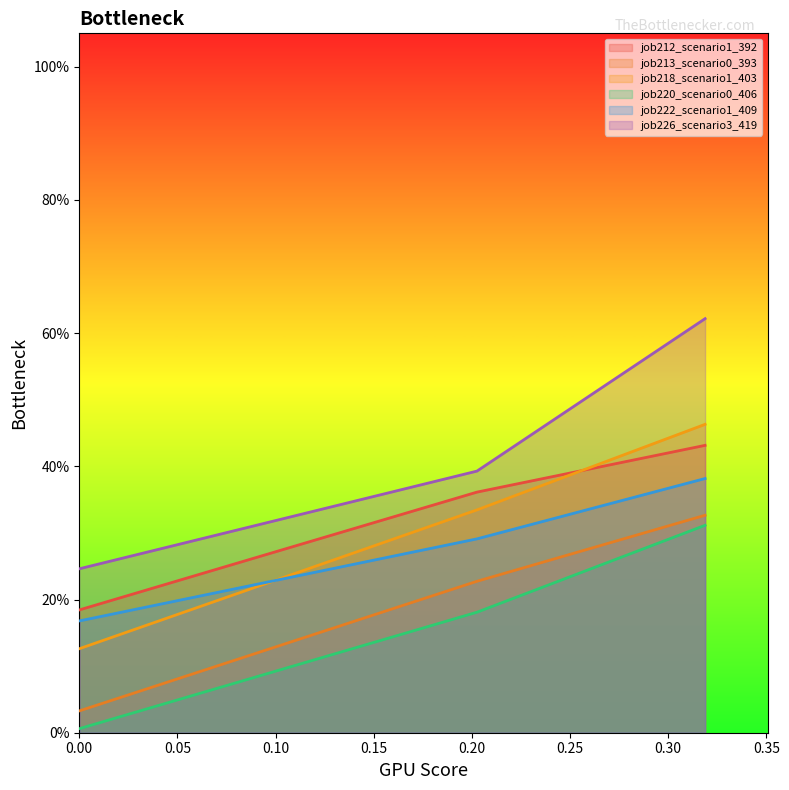

Is it true that job218_scenario1_403 equals 0.7 at B11?

False